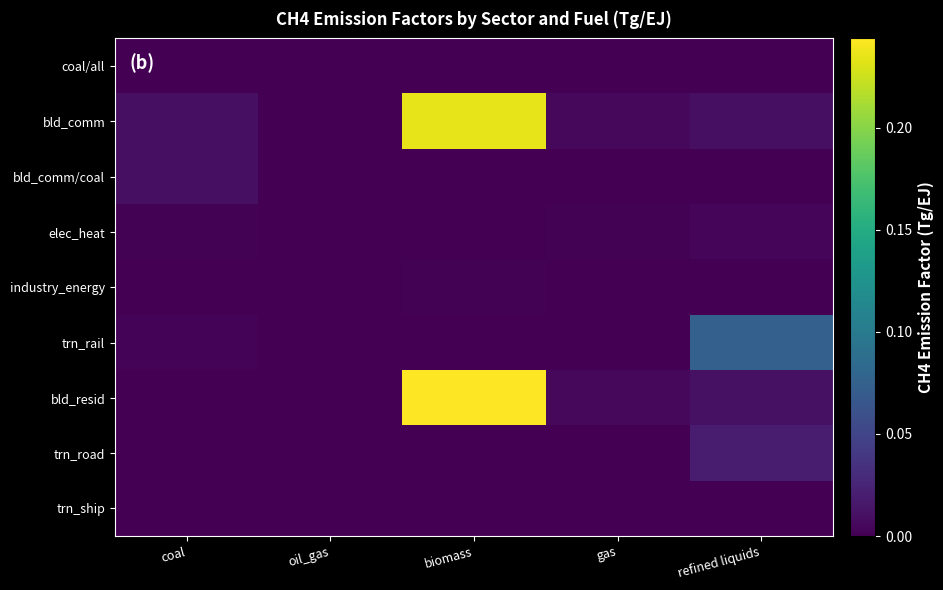

Reading right to left, transcribe all the data shown in this chart.

coal/all: refined liquids=0.0	gas=0.0	biomass=0.0	oil_gas=0.0	coal=0.0
bld_comm: refined liquids=0.0	gas=0.0	biomass=0.2	oil_gas=0.0	coal=0.0
bld_comm/coal: refined liquids=0.0	gas=0.0	biomass=0.0	oil_gas=0.0	coal=0.0
elec_heat: refined liquids=0.0	gas=0.0	biomass=0.0	oil_gas=0.0	coal=0.0
industry_energy: refined liquids=0.0	gas=0.0	biomass=0.0	oil_gas=0.0	coal=0.0
trn_rail: refined liquids=0.1	gas=0.0	biomass=0.0	oil_gas=0.0	coal=0.0
bld_resid: refined liquids=0.0	gas=0.0	biomass=0.2	oil_gas=0.0	coal=0.0
trn_road: refined liquids=0.0	gas=0.0	biomass=0.0	oil_gas=0.0	coal=0.0
trn_ship: refined liquids=0.0	gas=0.0	biomass=0.0	oil_gas=0.0	coal=0.0